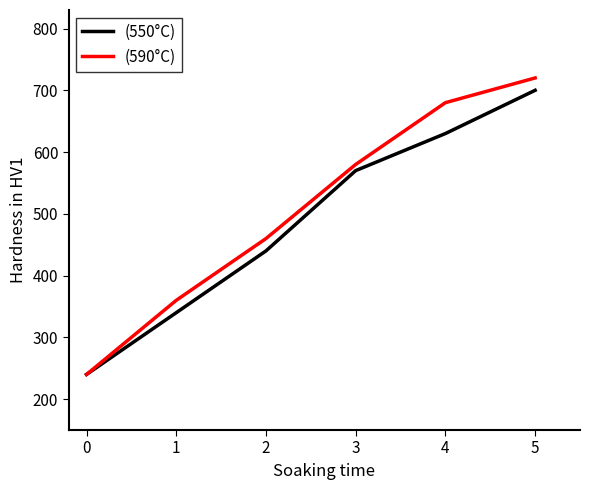

Rank the categories by (590°C) value from lowest to highest.

0, 1, 2, 3, 4, 5